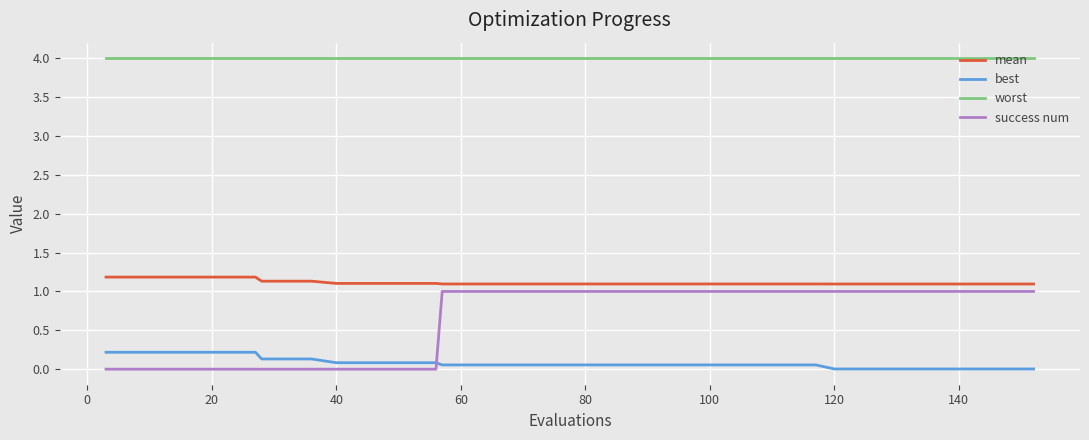

Which series has the largest total across all categories?

worst